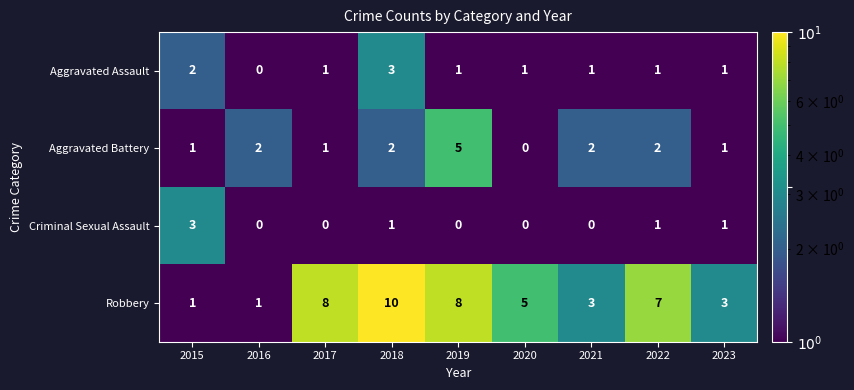

Which series changed the most between 2019 and 2021?

Robbery